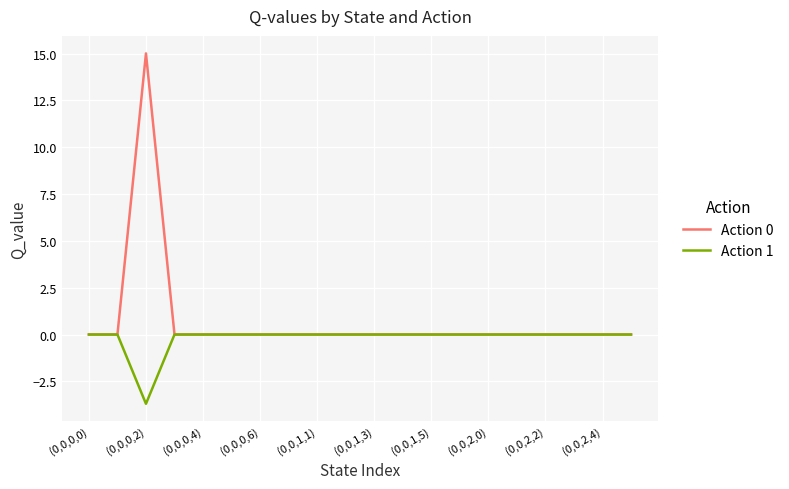

List the series in order of their peak value, lowest first.

Action 1, Action 0